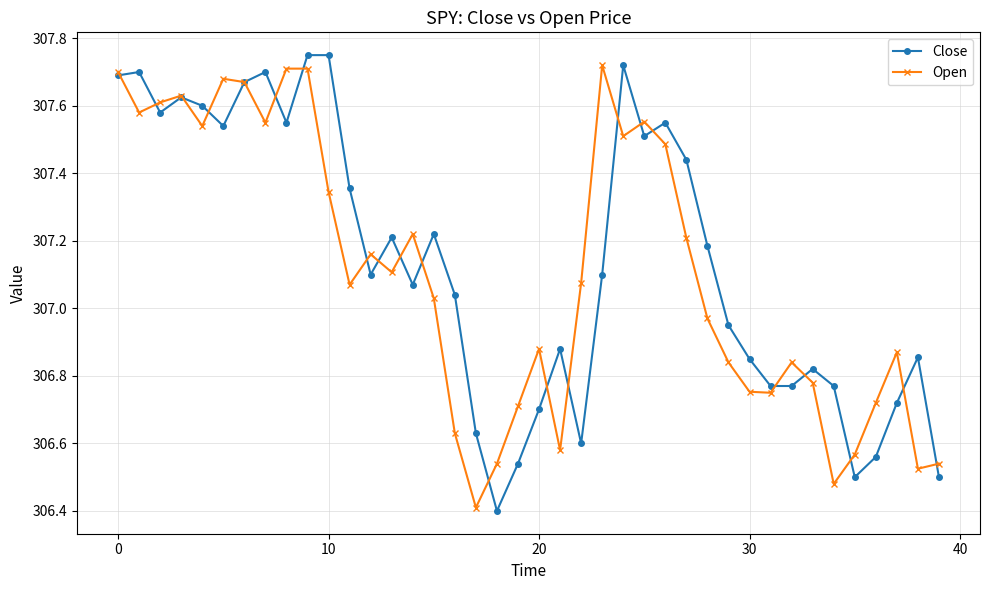

What is the minimum value shown in the chart?

306.4